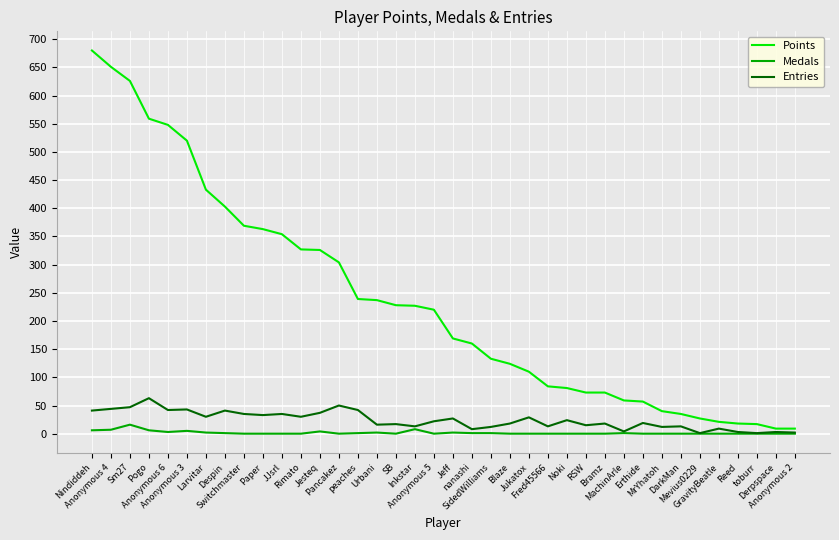

What is the difference between the Points values at Mevius0229 and nanashi?

133